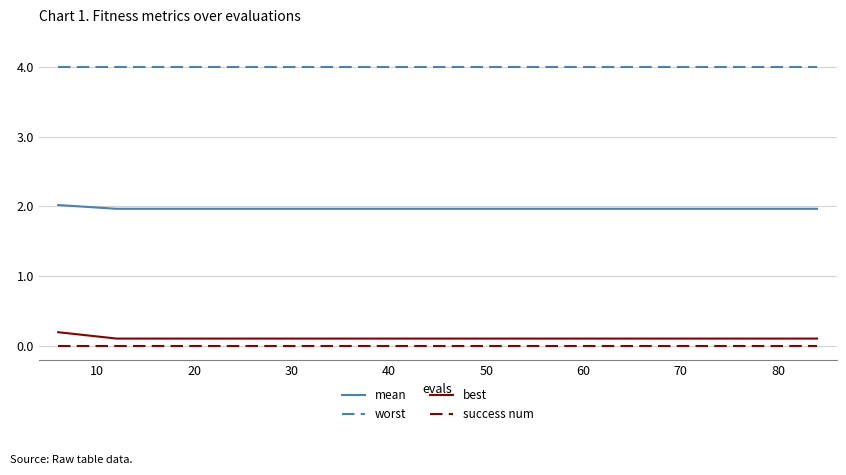

What is the sum of all worst values?

56.0